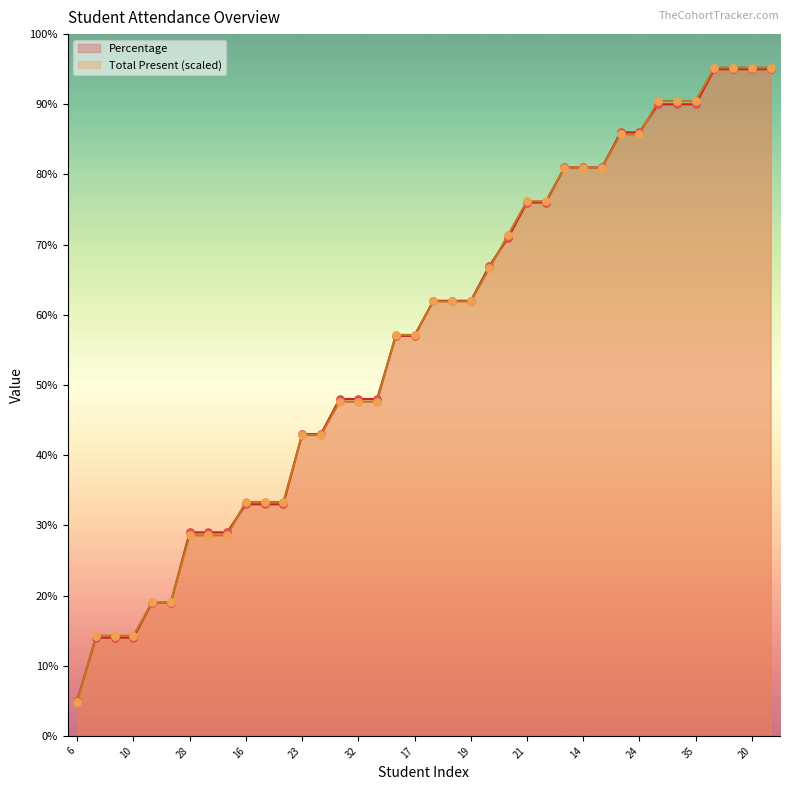

Which series has the largest Y range (max minus min)?

Total Present